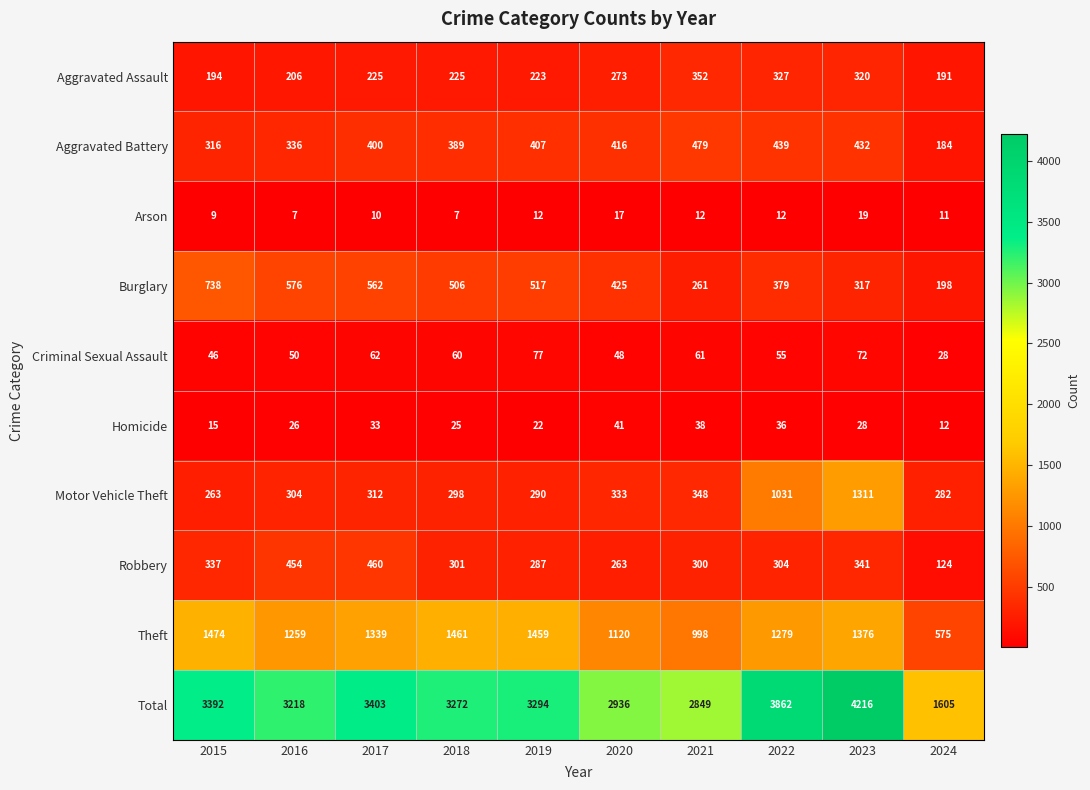

What is the greatest value displayed?

4216